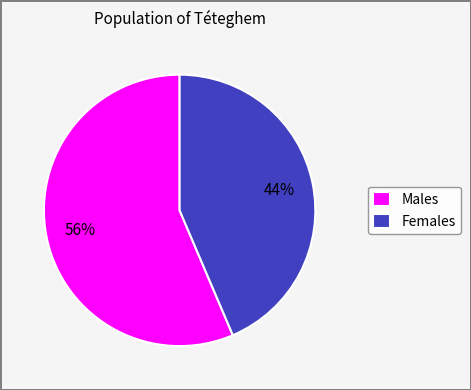

How many slices are in this pie chart?

2